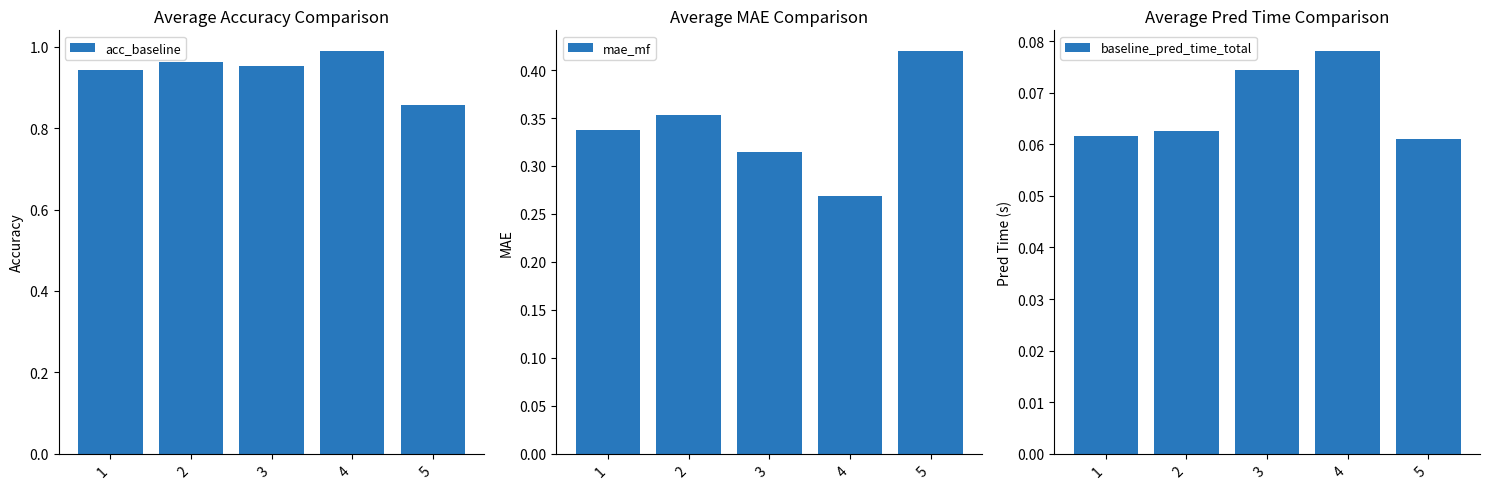

Reading left to right, transcribe all the data shown in this chart.

acc_baseline: 0.9	1.0	1.0	1.0	0.9
mae_mf: 0.3	0.4	0.3	0.3	0.4
baseline_pred_time_total: 0.1	0.1	0.1	0.1	0.1